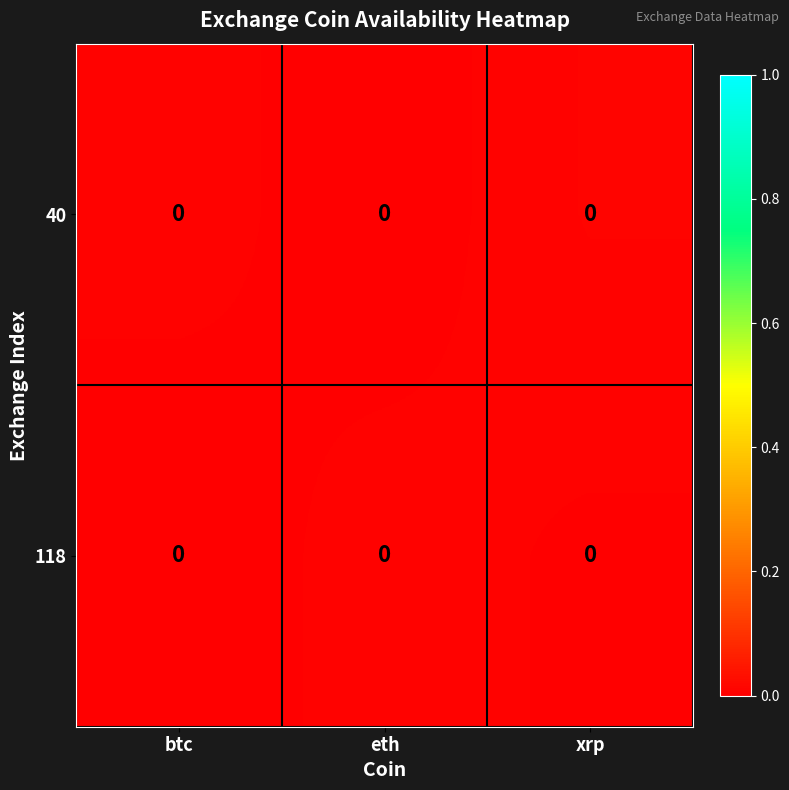

The value of row_0 at eth is 0.0. True or false?

True